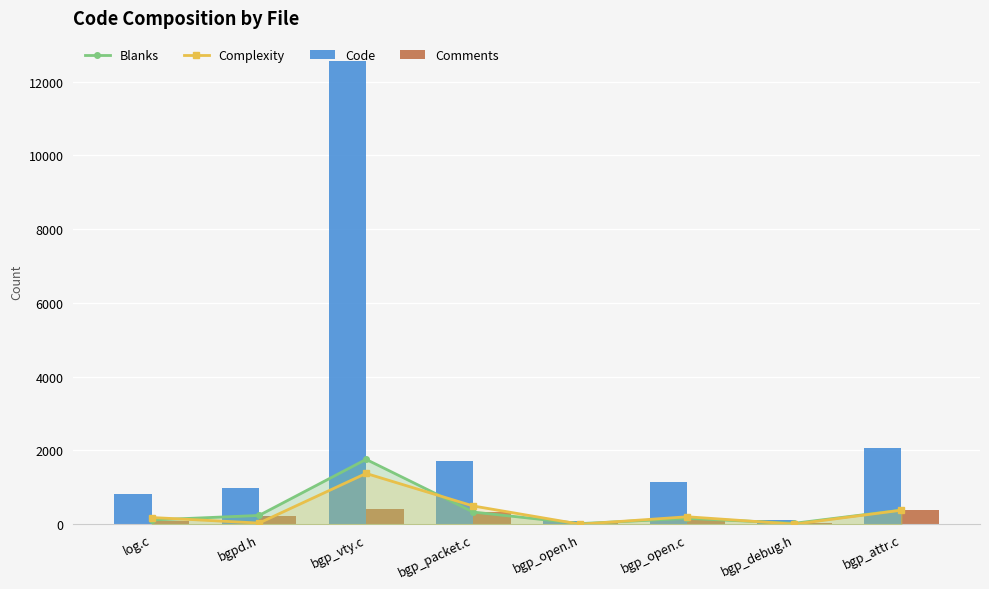

Between bgpd.h and bgp_open.h, which is larger?

bgpd.h